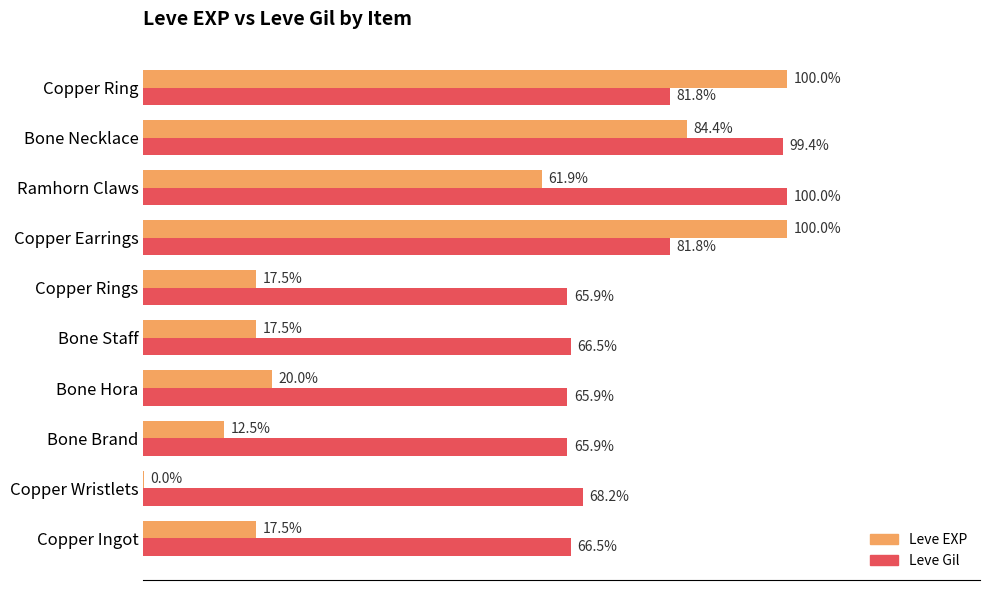

Which series has the largest total across all categories?

Leve Gil